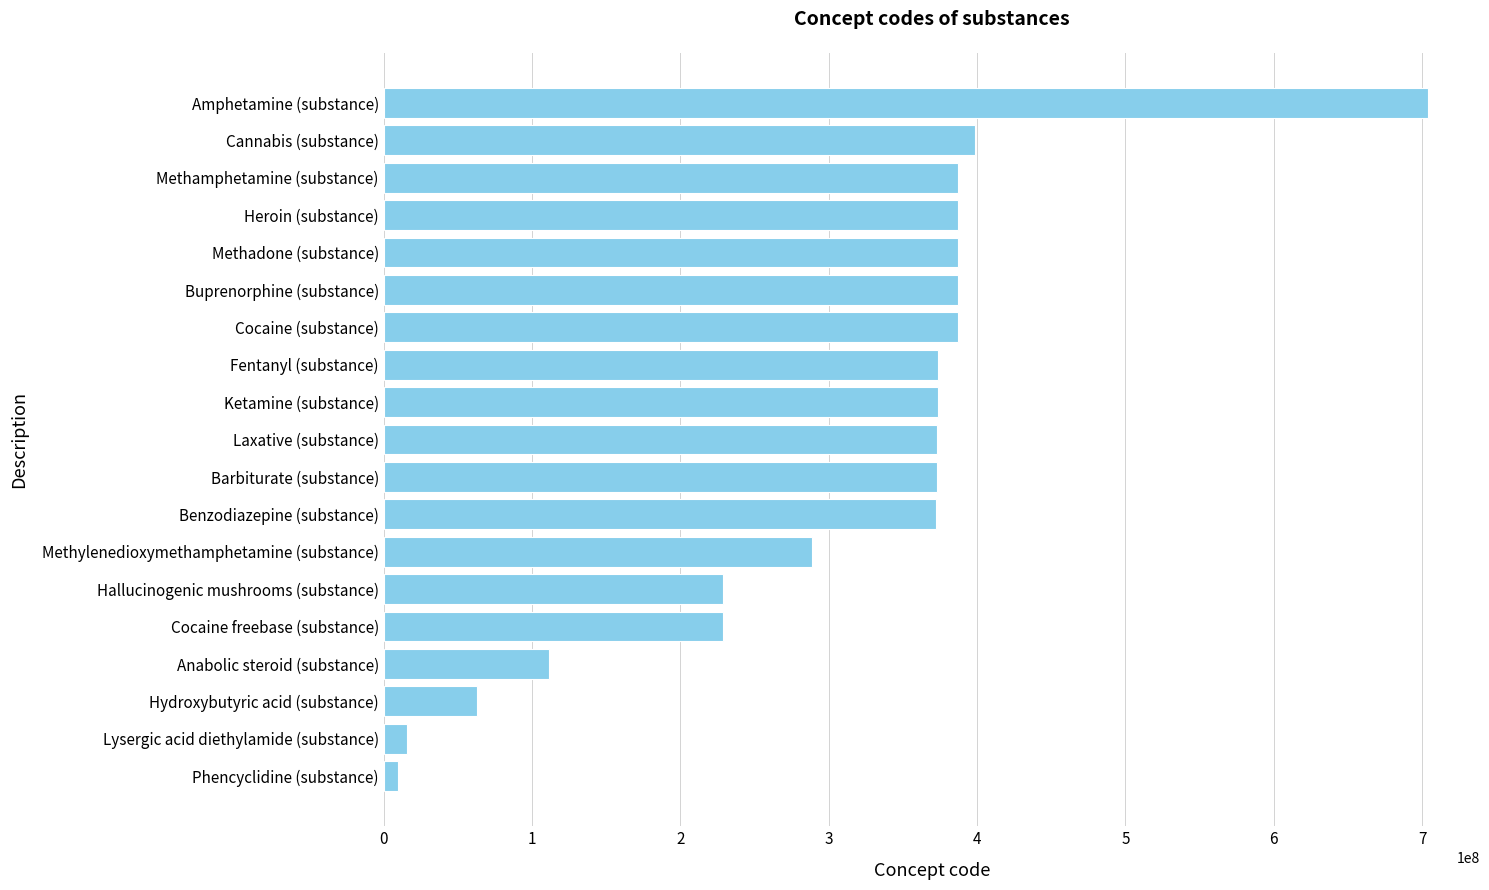

Is it true that the value at Cocaine (substance) is 387085005?

True